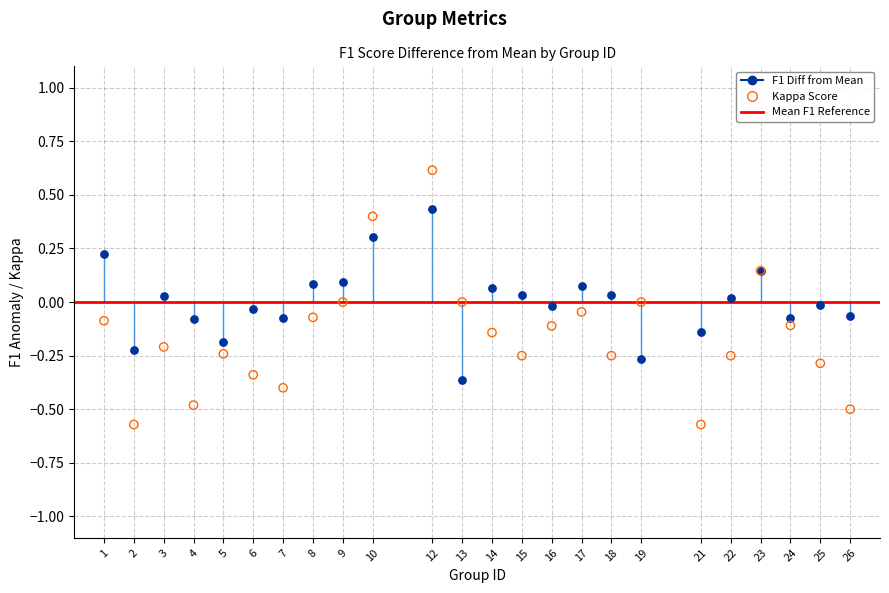

Which series reaches the maximum Y coordinate?

Kappa Score